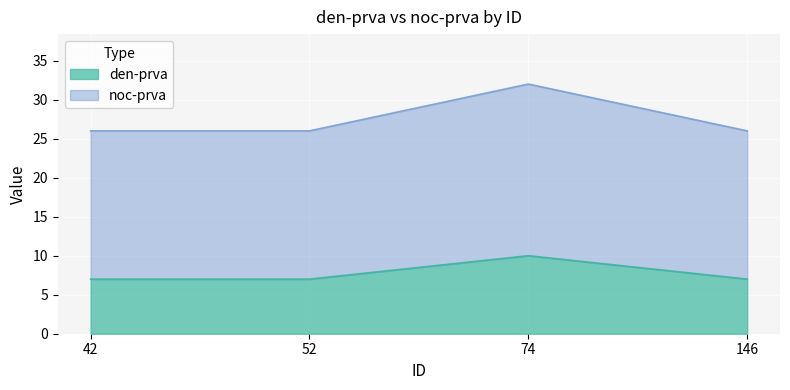

At which category is the sum across all series the highest?

74